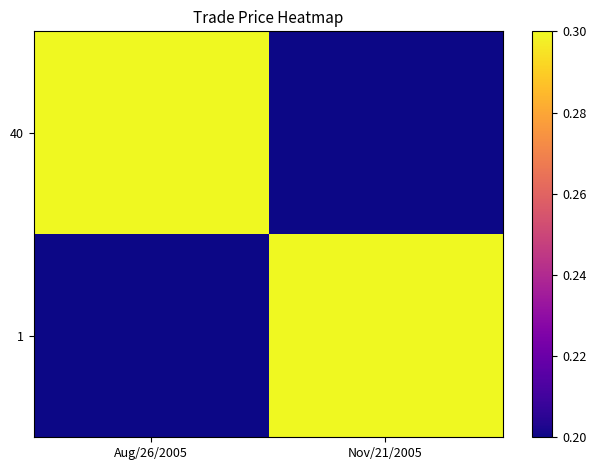

Rank the series by their maximum value, from lowest to highest.

40, 1